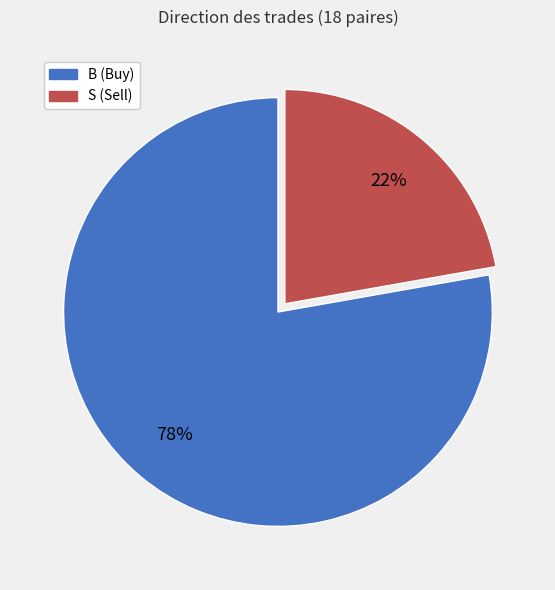

To the nearest percent, what is the difference between the largest and smallest slice percentages?

56%